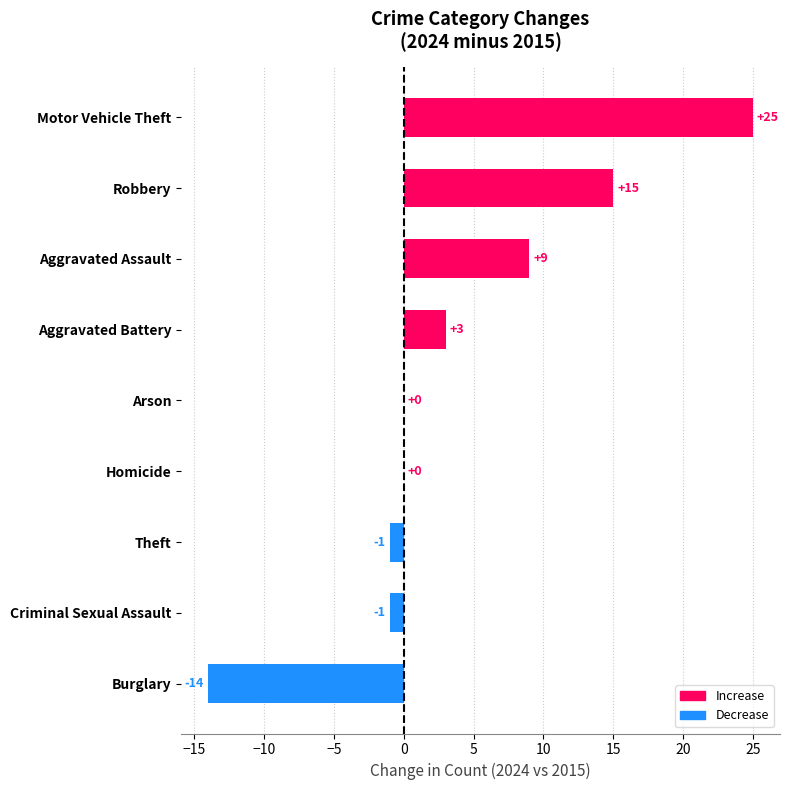

How many data points does each series have?

9